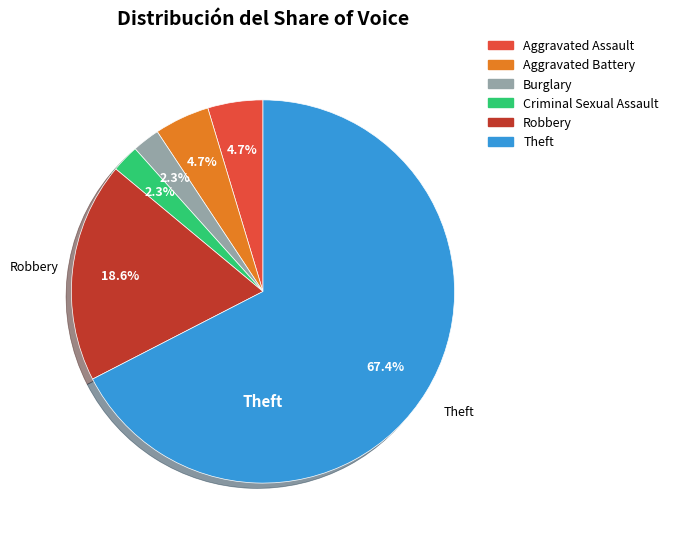

Is there a majority slice in this chart?

Yes